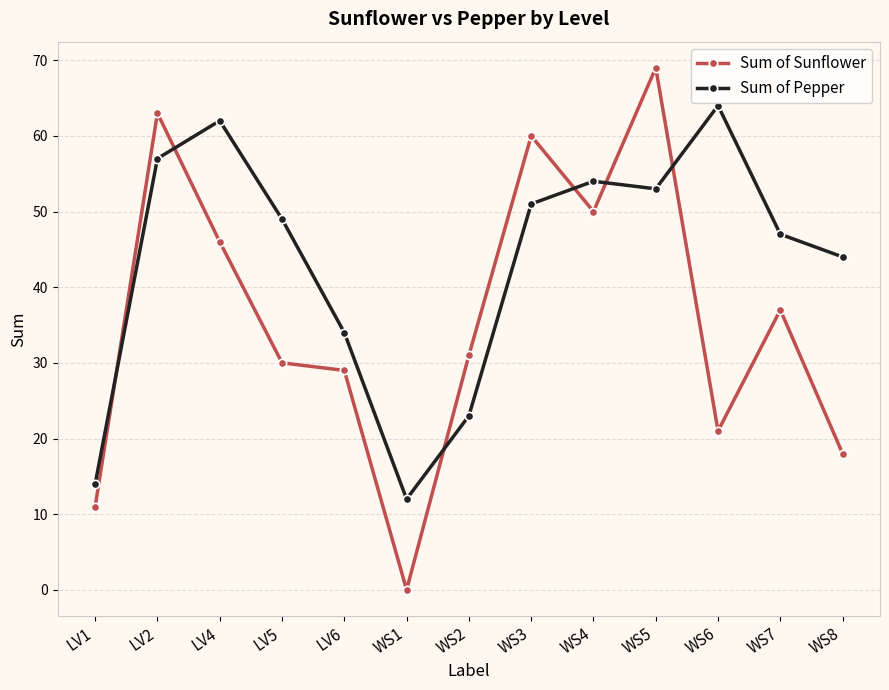

The value of Sum of Sunflower at WS4 is 50. True or false?

True